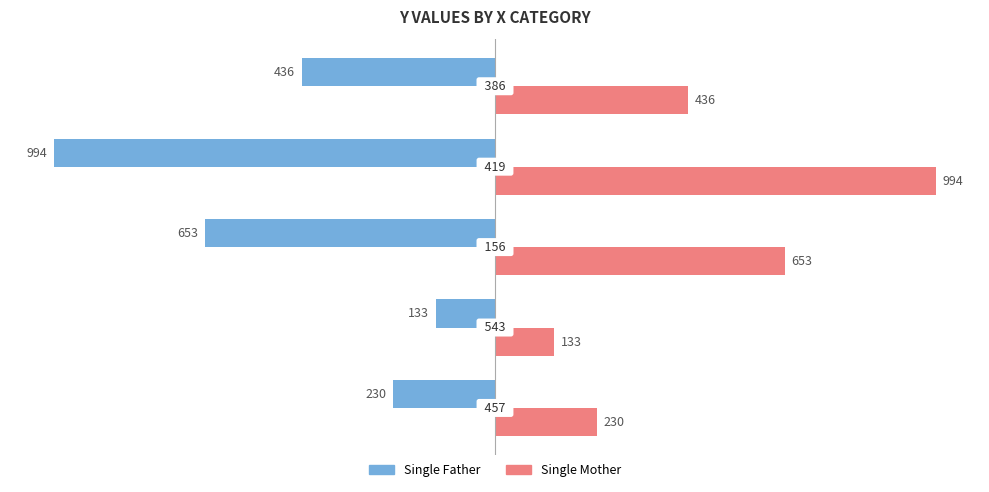

List the series in order of their overall mean, highest first.

Single Mother, Single Father